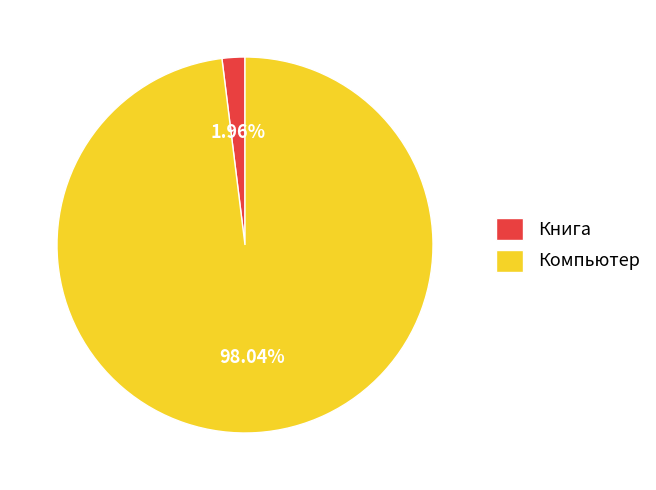

The Компьютер slice represents 98% of the pie. True or false?

True